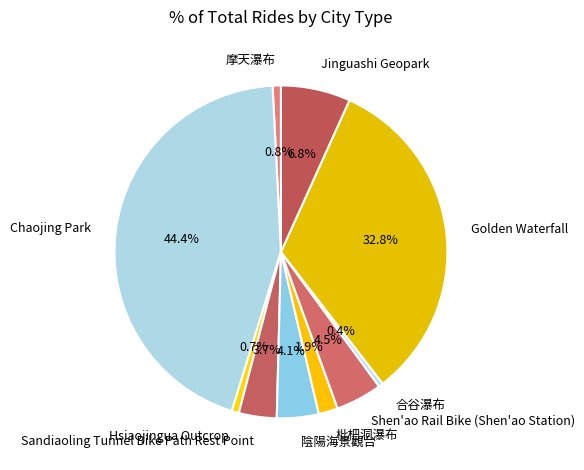

To the nearest percent, what percentage of the pie is Hsiaojingua Outcrop?

1%